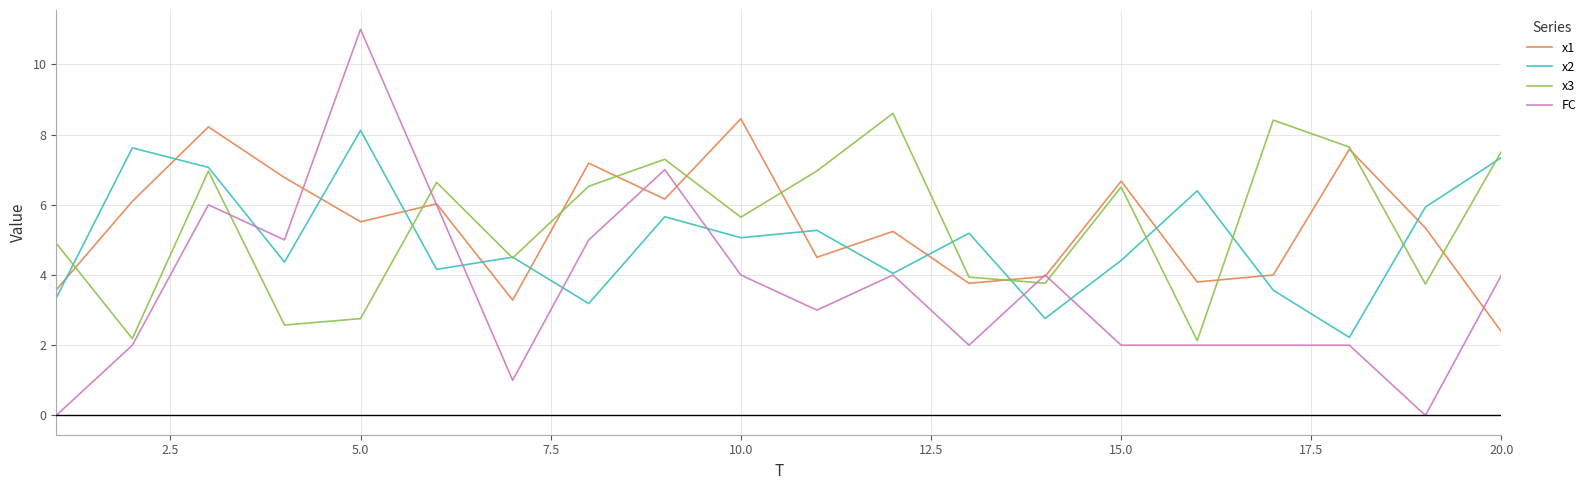

What is the lowest value of the x2 series?

2.2